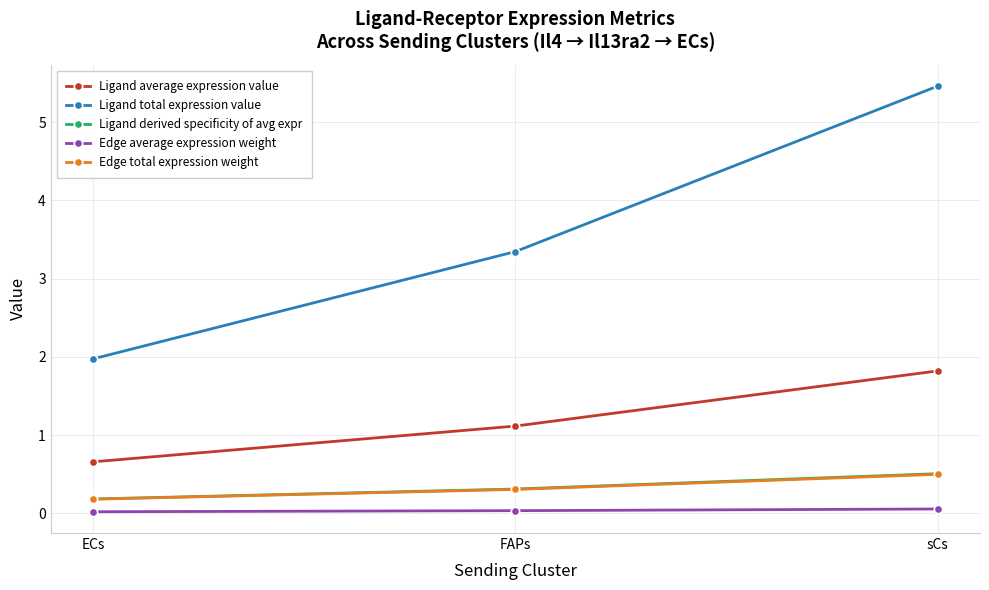

At which category is the sum across all series the highest?

sCs